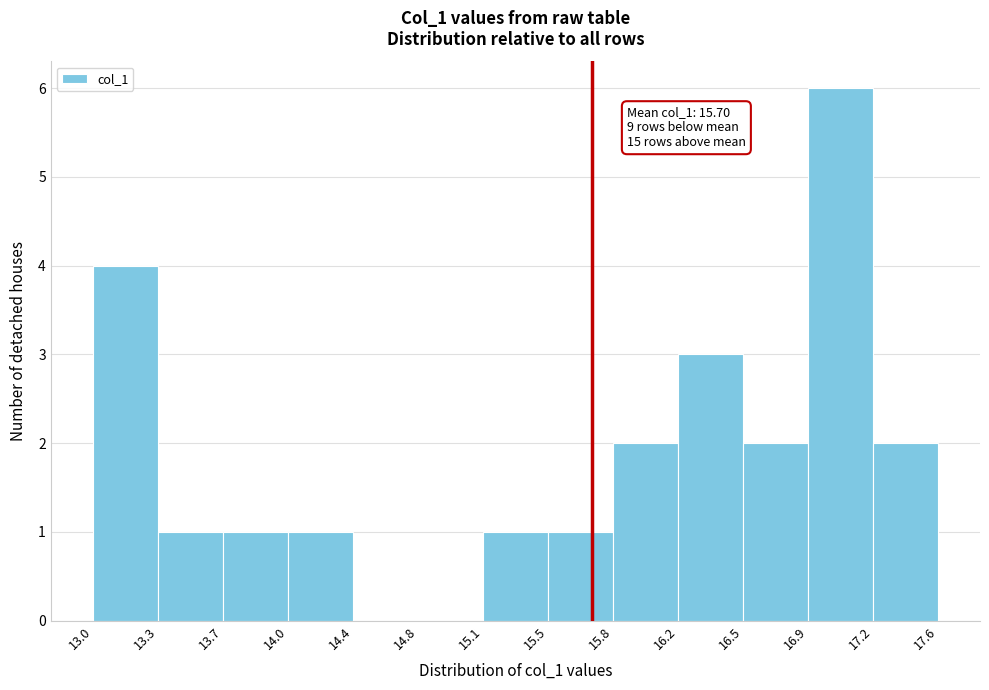

Which range on the x-axis has the tallest bar?

16.9 to 17.2